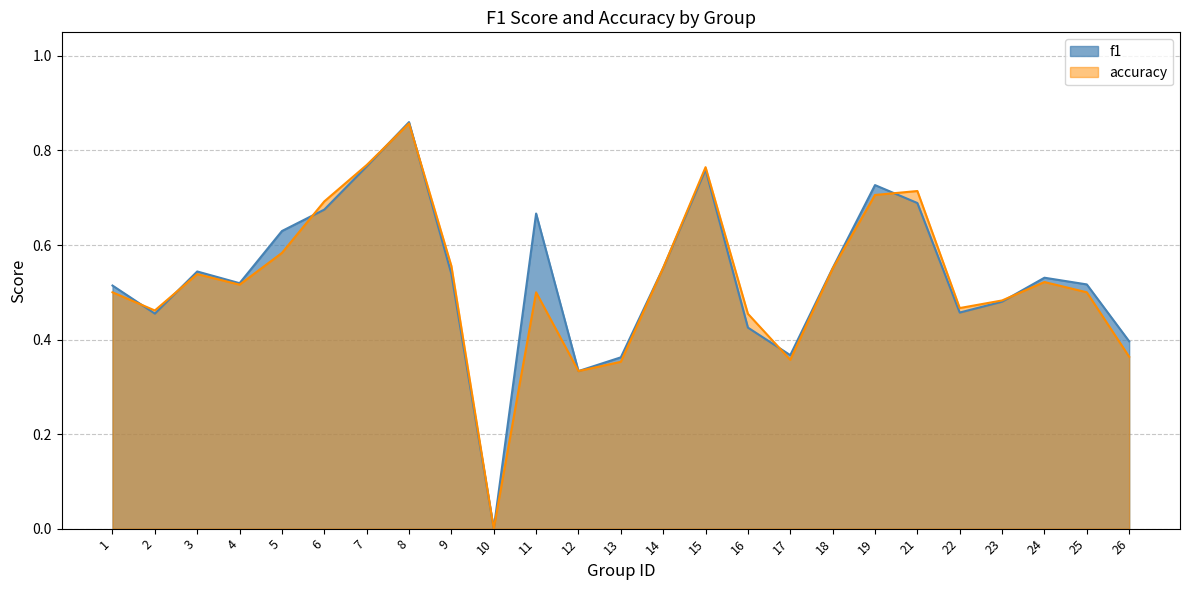

Is it true that accuracy equals 0.8 at 9?

False